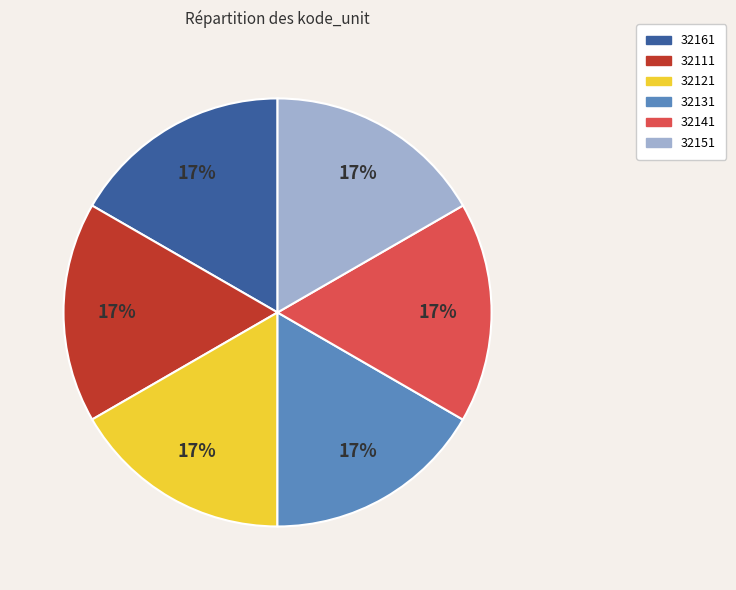

Does 32141 represent more than half of the total?

No